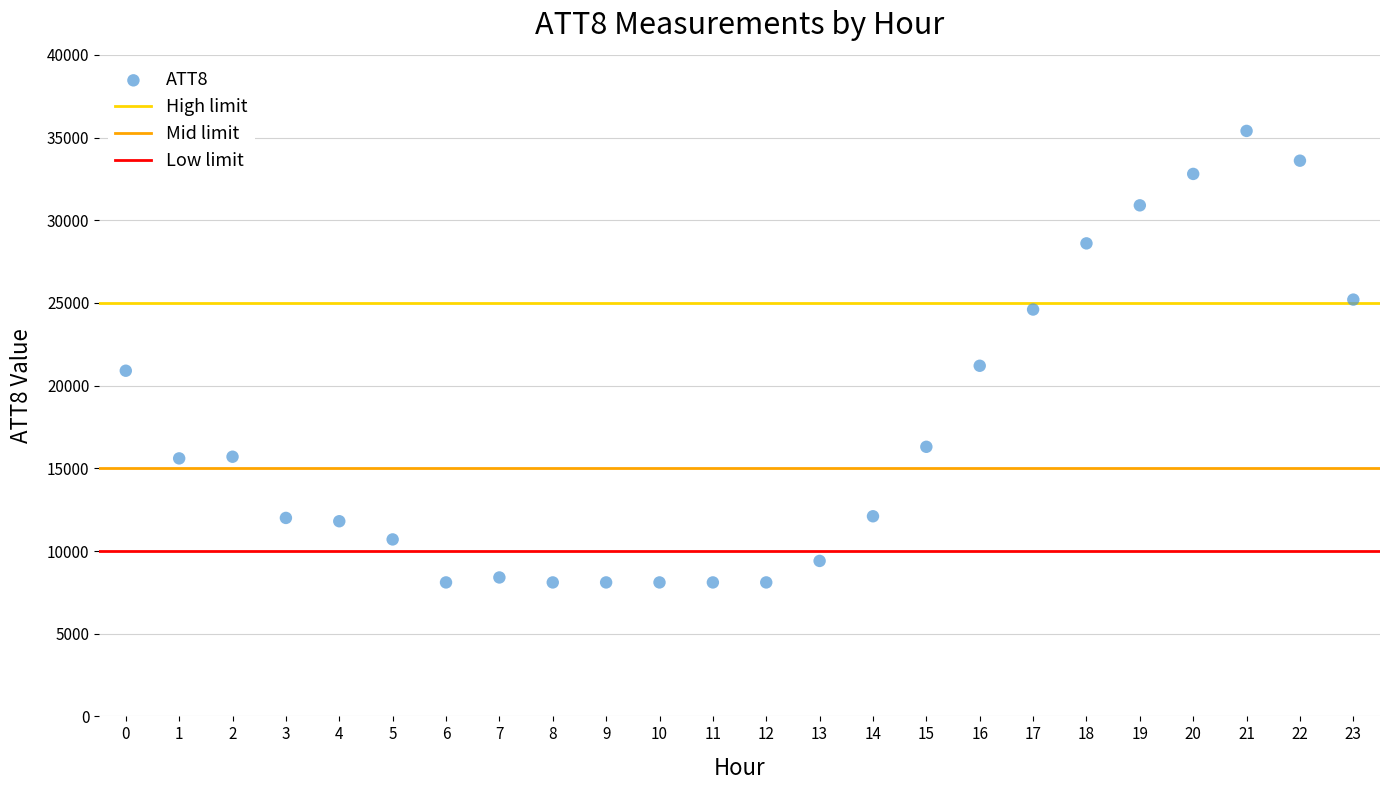

What is the range of Y values (max minus min)?

27300